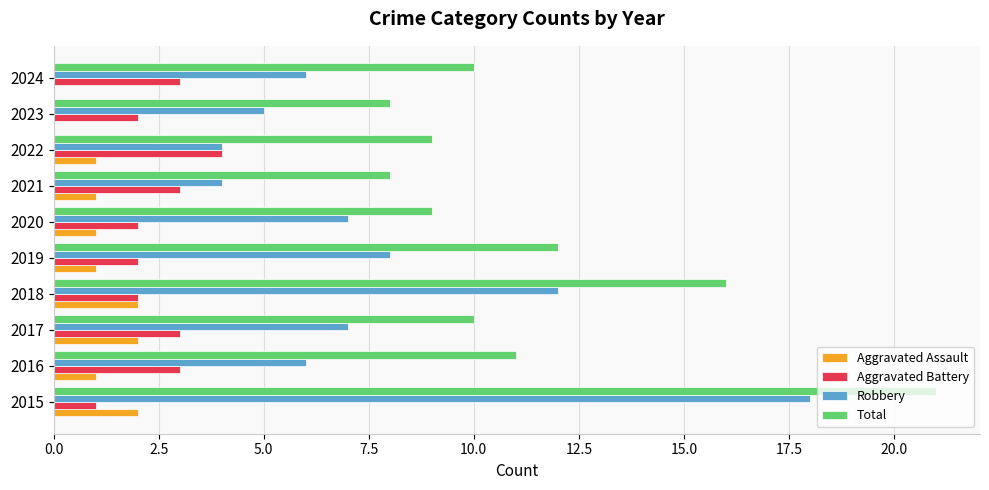

What is the sum of the Robbery values at 2016 and 2017?

13